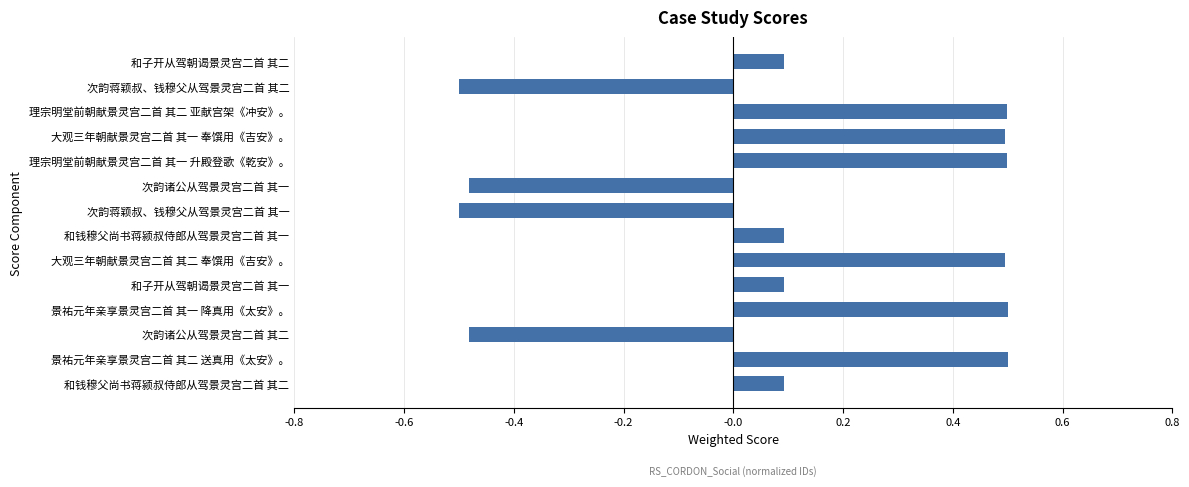

Between 次韵蒋颖叔、钱穆父从驾景灵宫二首 其一 and 景祐元年亲享景灵宫二首 其一 降真用《太安》。, which is larger?

景祐元年亲享景灵宫二首 其一 降真用《太安》。